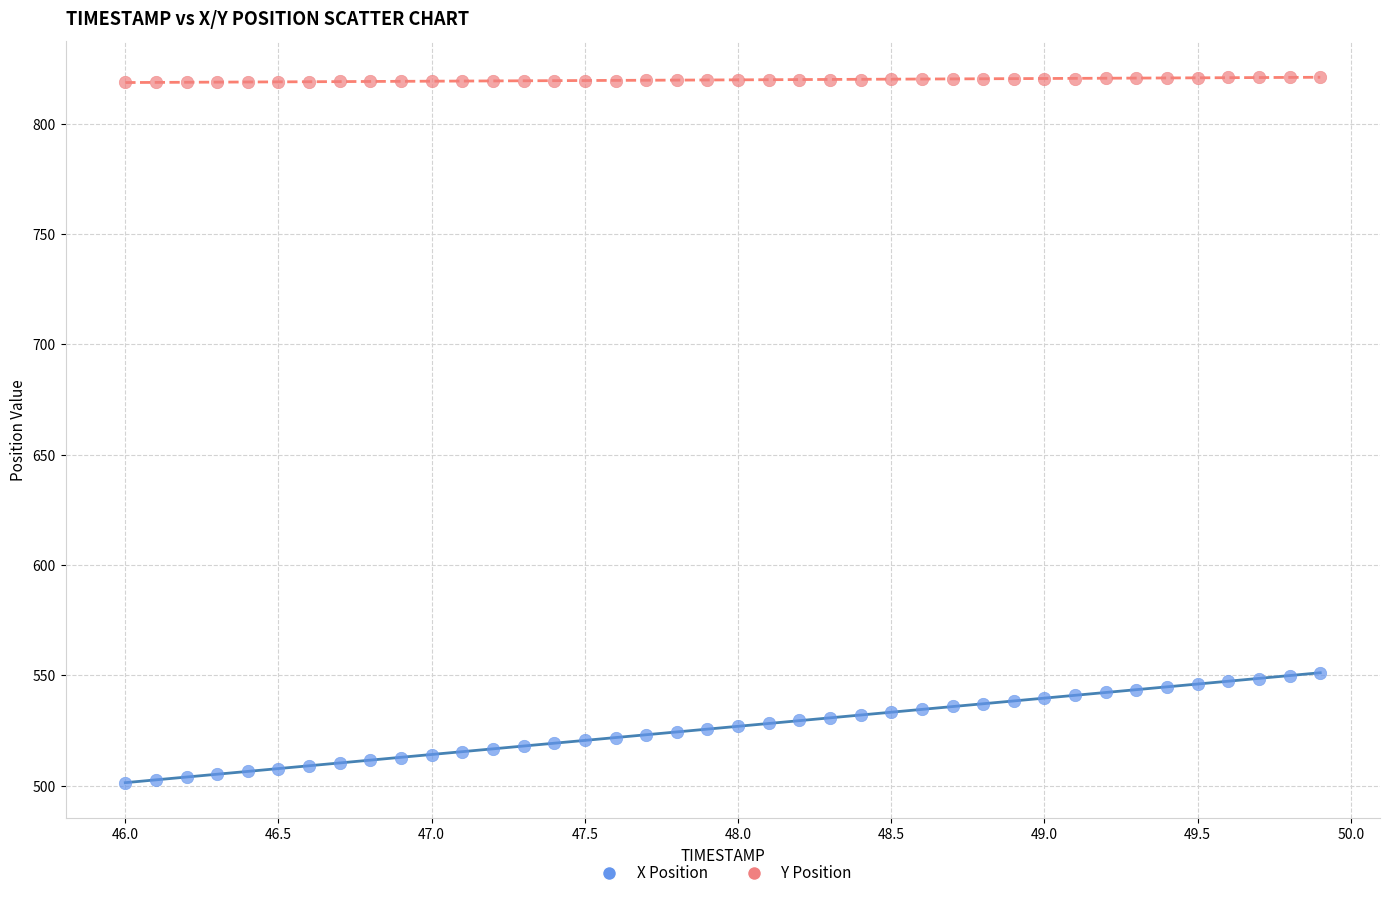

Which series reaches the maximum Y coordinate?

Y Position